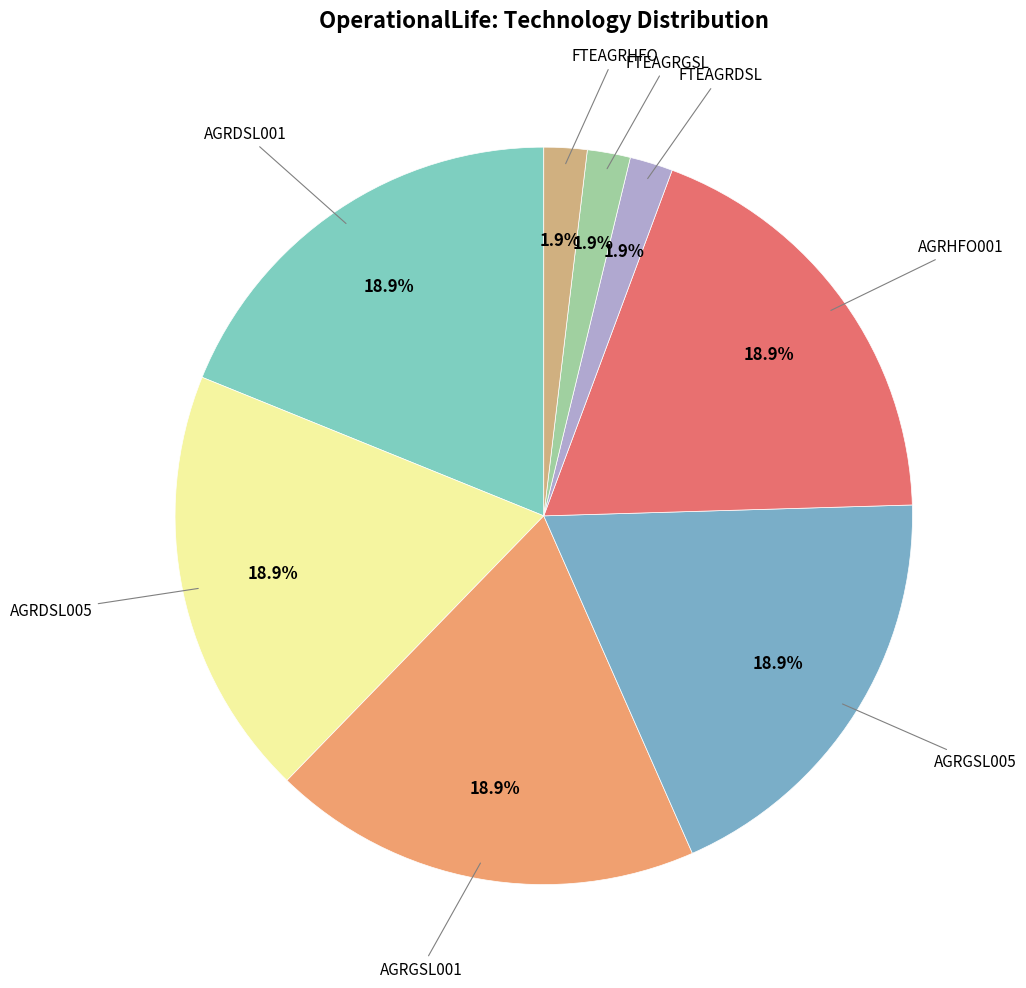

Does any single category account for the majority?

No